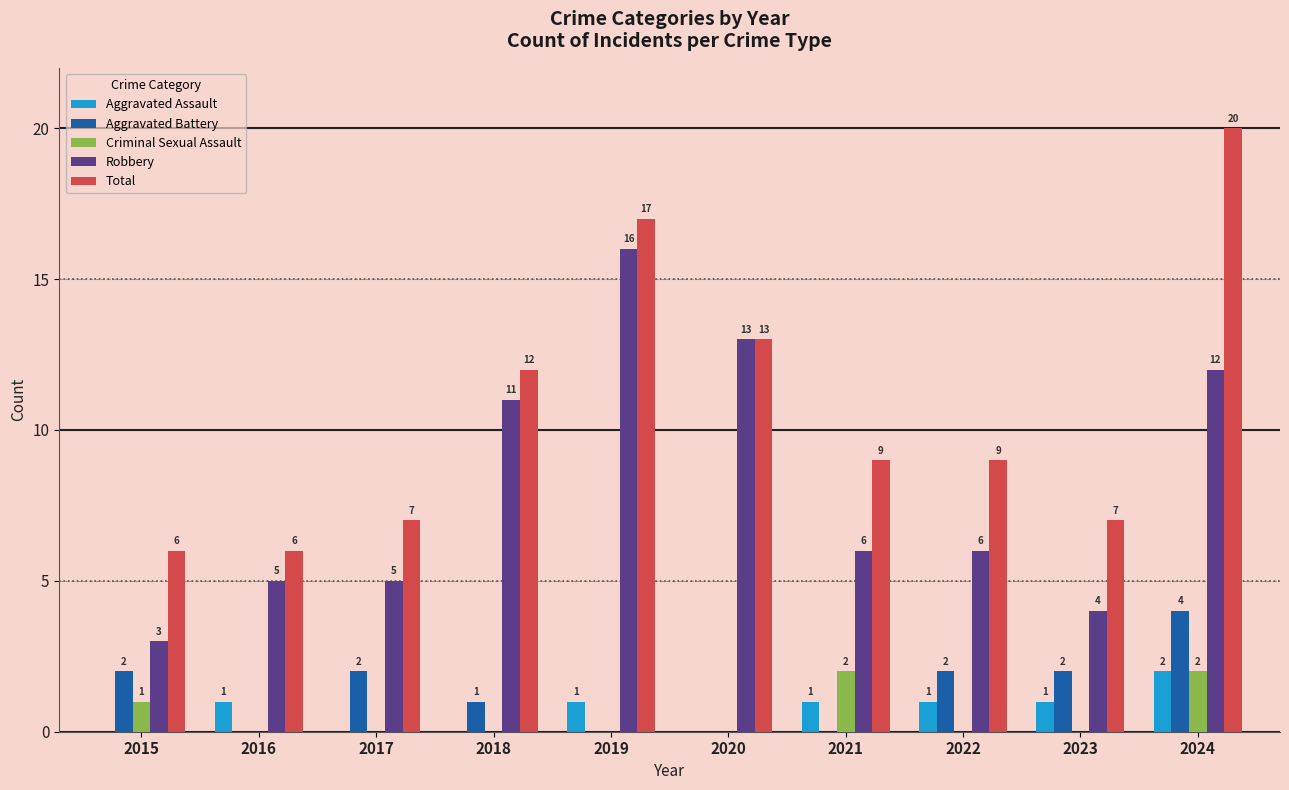

How many groups of bars are there?

10